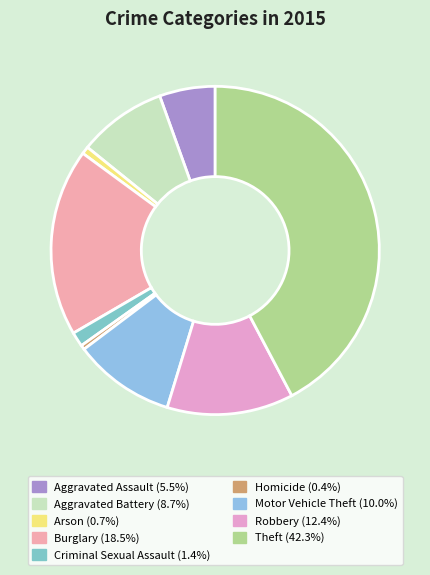

Is there a majority slice in this chart?

No